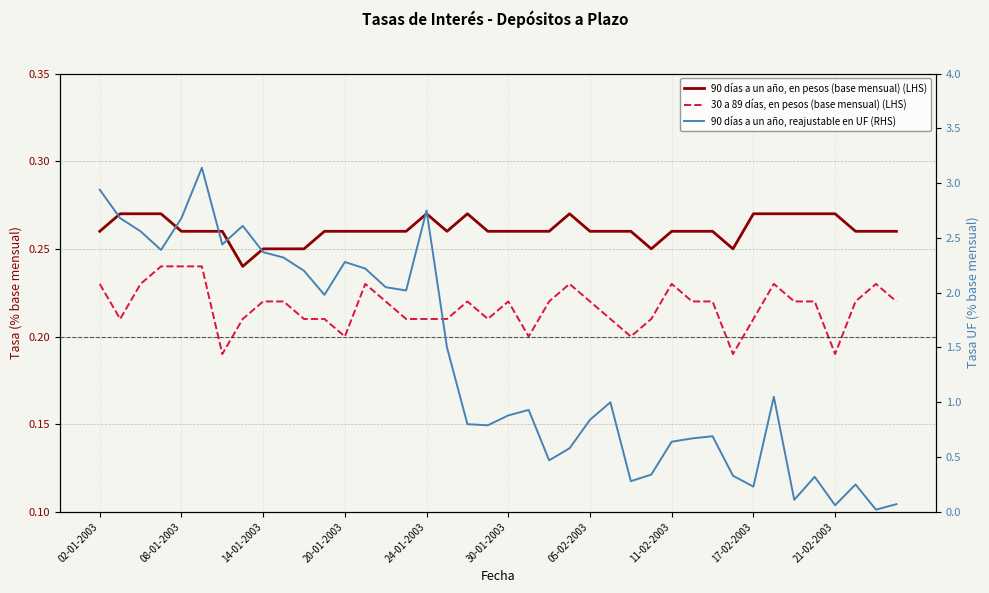

True or false: 30 a 89 días, en pesos (base mensual) (LHS) and 90 días a un año, en pesos (base mensual) (LHS) cross at least once.

False